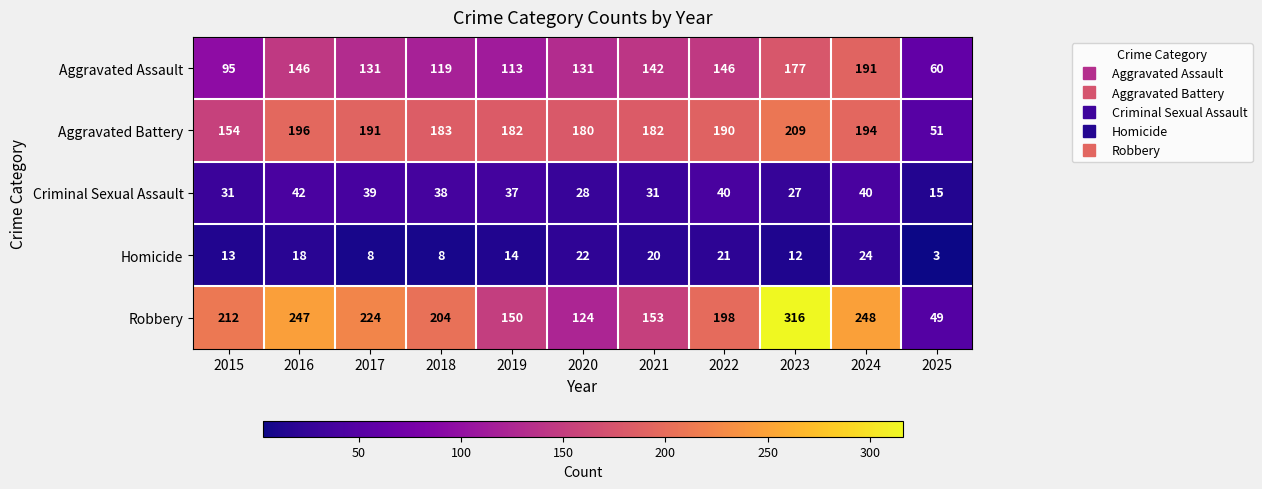

Which series has the largest total across all categories?

Robbery